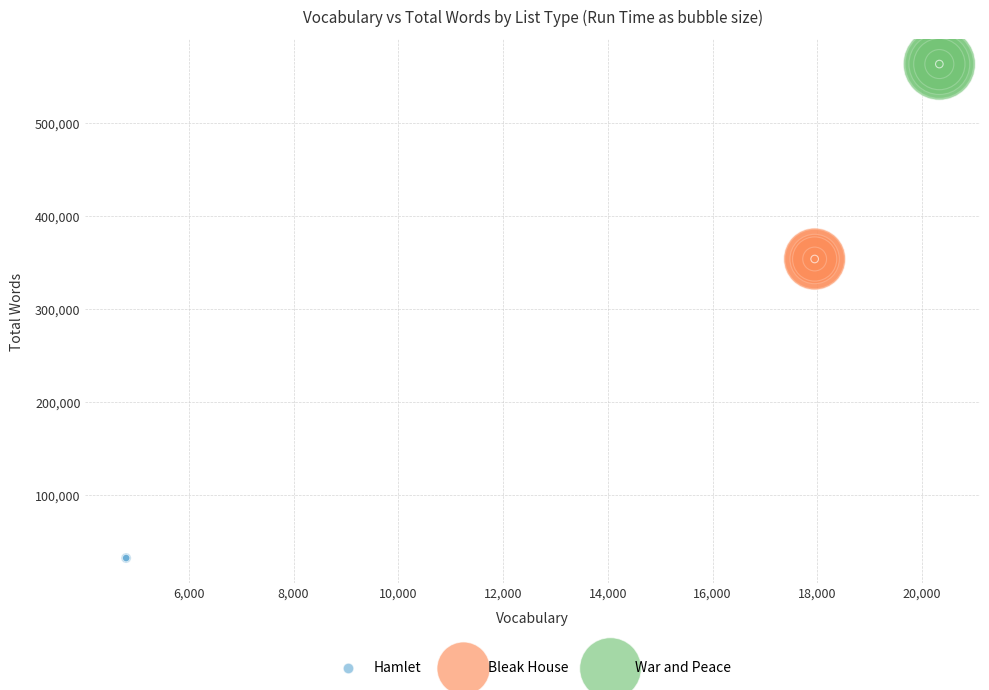

Which series contains the lowest Y value?

Hamlet